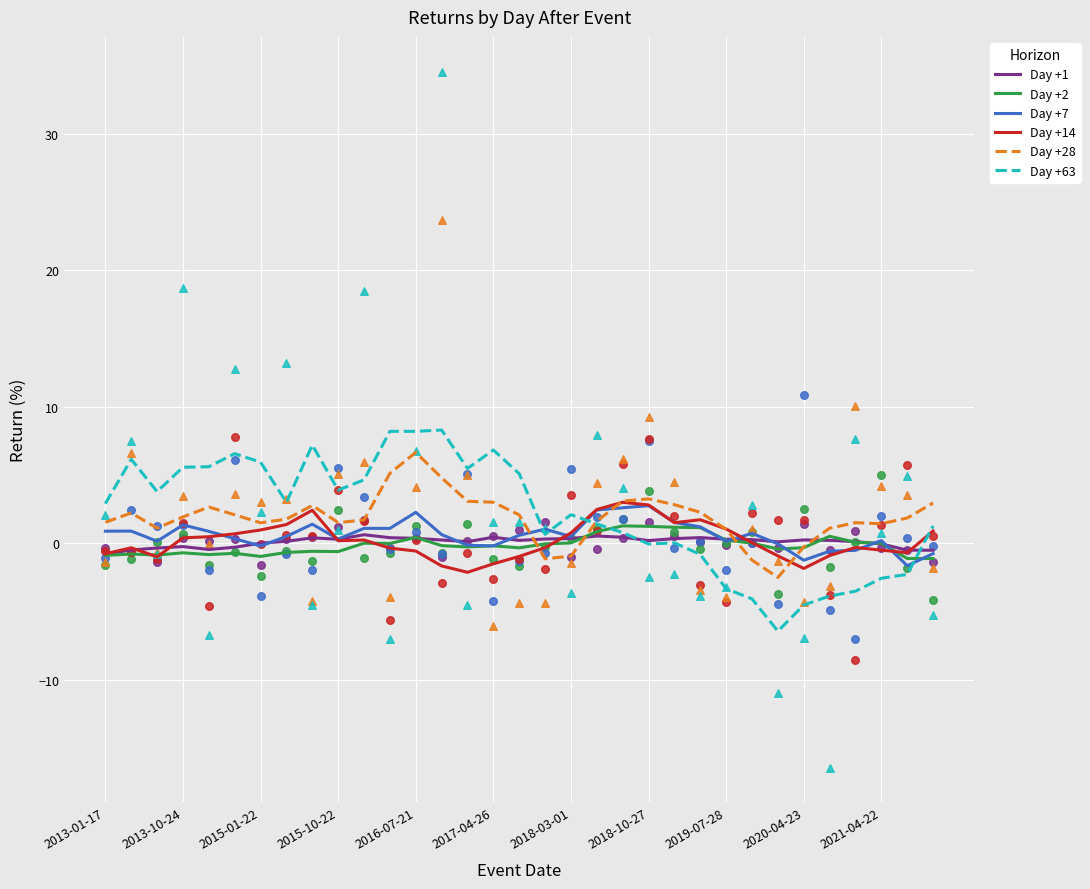

What are all the series names shown in the legend?

Day +1, Day +2, Day +7, Day +14, Day +28, Day +63